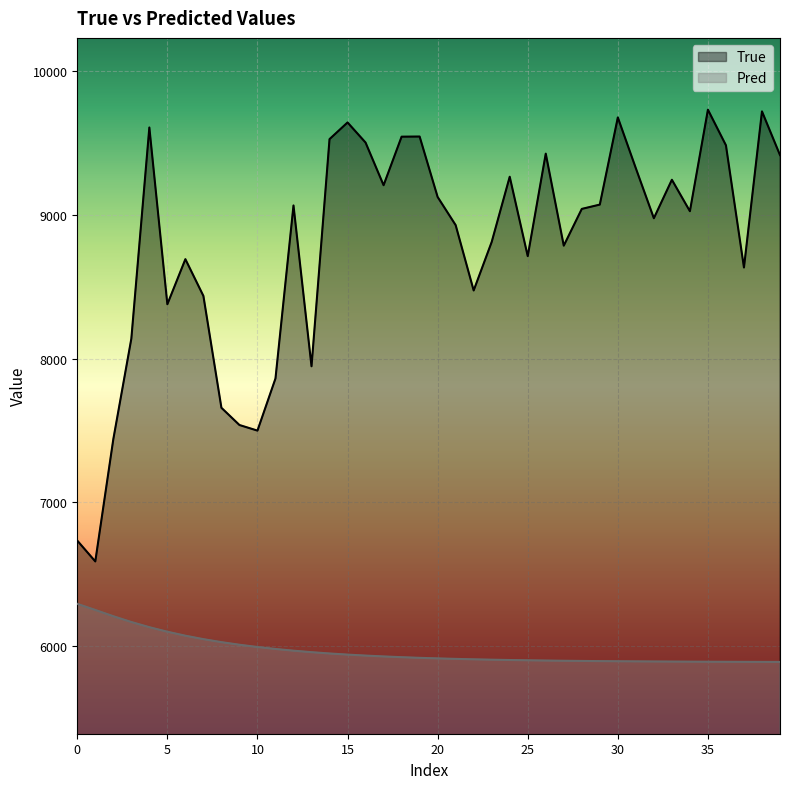

How many data points in Pred are above 5915?

20